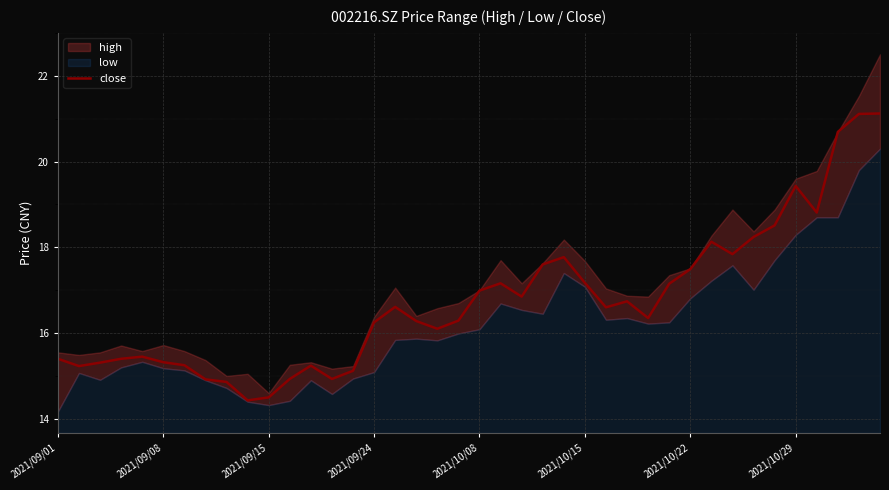

What is the approximate value at 34?

18.5